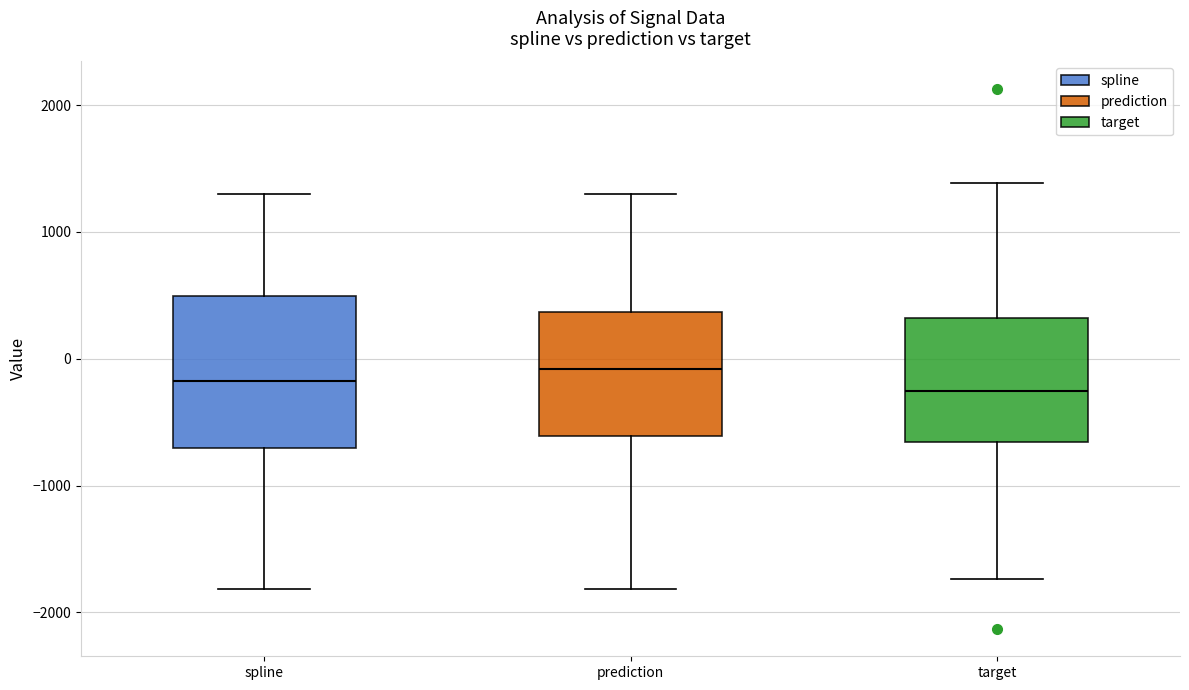

Comparing the boxes themselves (not the whiskers), which one is the tallest?

spline